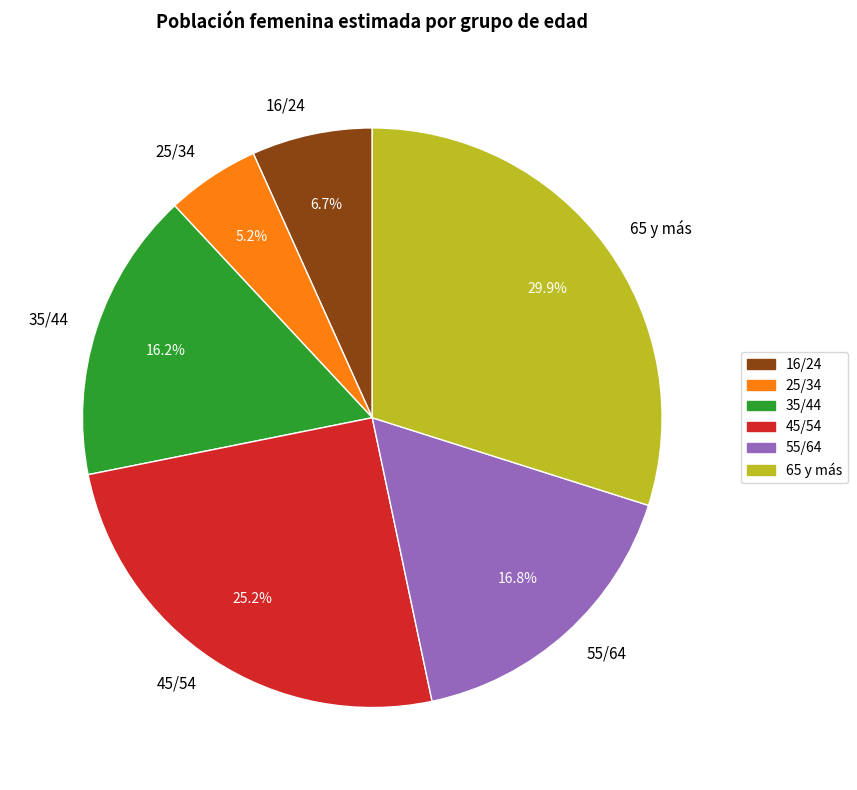

Which slice is the smallest?

25/34